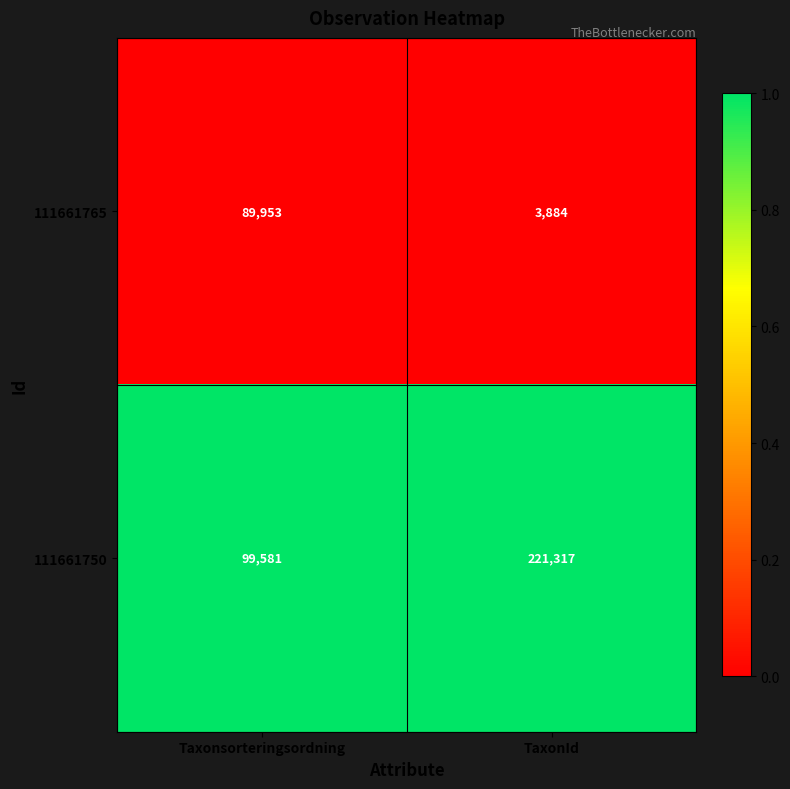

At TaxonId, list the series in order from largest to smallest.

111661750, 111661765